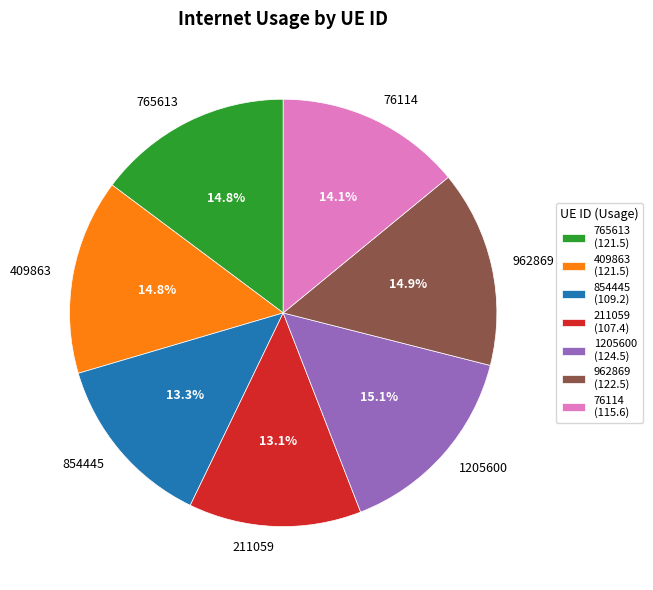

Is the sum of 854445 and 211059 greater than half?

No